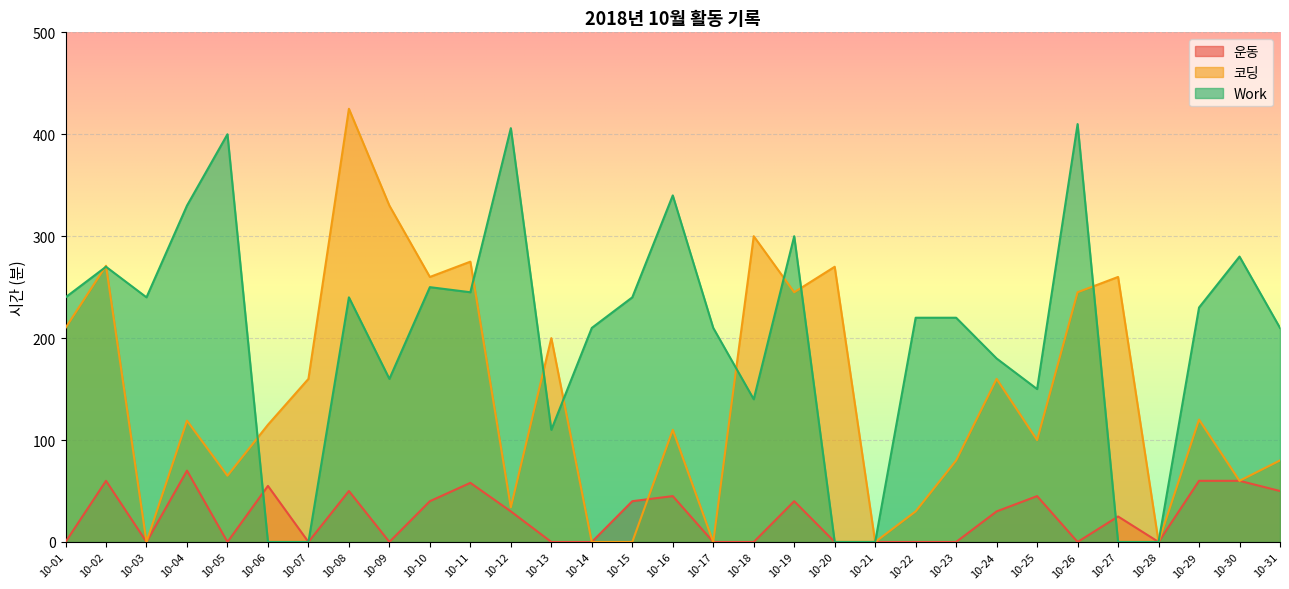

Reading left to right, transcribe all the data shown in this chart.

운동: 10-01=0	10-02=60	10-03=0	10-04=70	10-05=0	10-06=55	10-07=0	10-08=50	10-09=0	10-10=40	10-11=58	10-12=30	10-13=0	10-14=0	10-15=40	10-16=45	10-17=0	10-18=0	10-19=40	10-20=0	10-21=0	10-22=0	10-23=0	10-24=30	10-25=45	10-26=0	10-27=25	10-28=0	10-29=60	10-30=60	10-31=50
코딩: 10-01=210	10-02=271	10-03=0	10-04=119	10-05=65	10-06=115	10-07=160	10-08=425	10-09=330	10-10=260	10-11=275	10-12=34	10-13=200	10-14=0	10-15=0	10-16=110	10-17=0	10-18=300	10-19=245	10-20=270	10-21=0	10-22=30	10-23=80	10-24=160	10-25=100	10-26=245	10-27=260	10-28=0	10-29=120	10-30=60	10-31=80
Work: 10-01=240	10-02=270	10-03=240	10-04=330	10-05=400	10-06=0	10-07=0	10-08=240	10-09=160	10-10=250	10-11=245	10-12=406	10-13=110	10-14=210	10-15=240	10-16=340	10-17=210	10-18=140	10-19=300	10-20=0	10-21=0	10-22=220	10-23=220	10-24=180	10-25=150	10-26=410	10-27=0	10-28=0	10-29=230	10-30=280	10-31=210